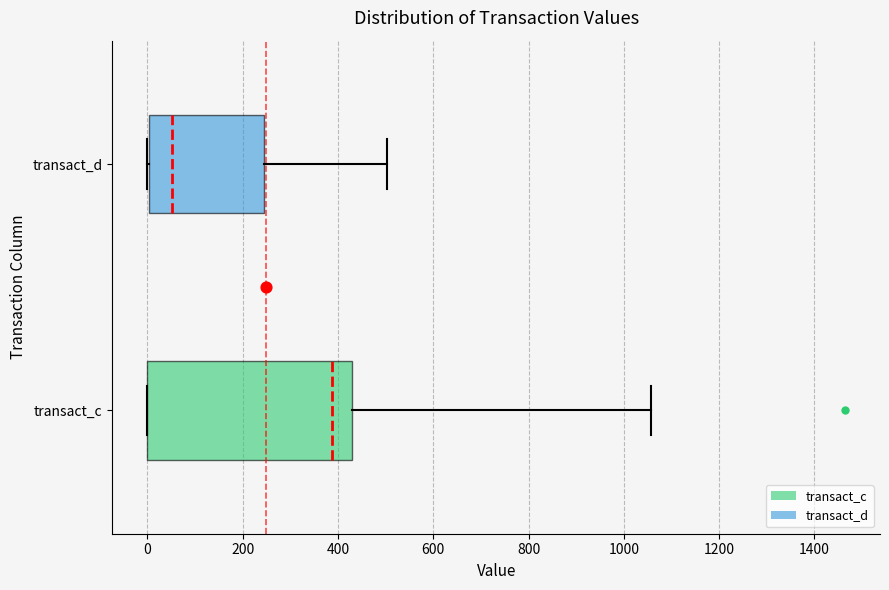

Which box's median line is the furthest to the left?

transact_d